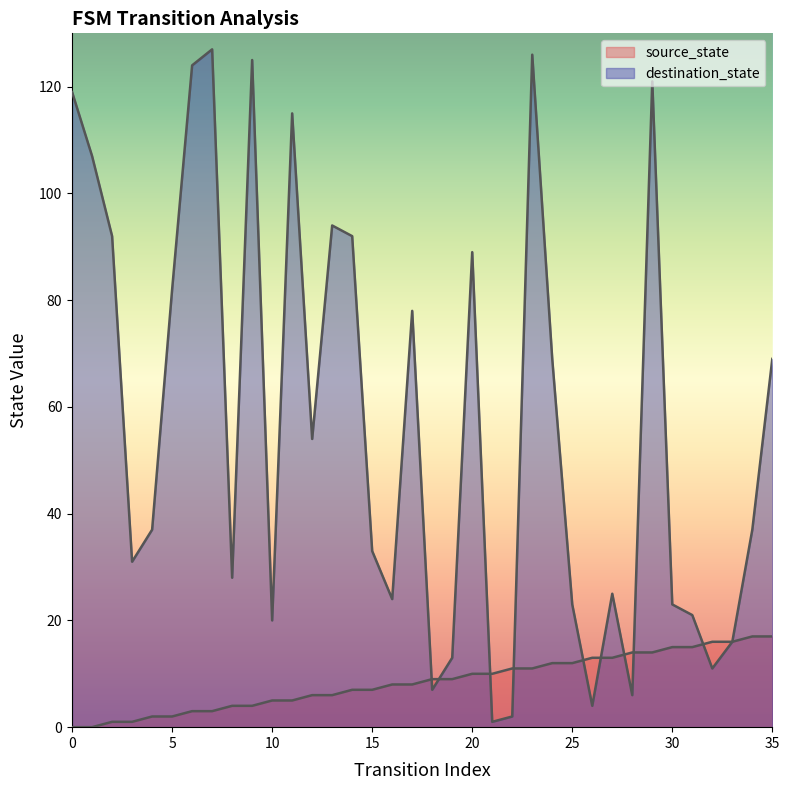

What is the difference between the maximum and second lowest values in the source_state series?

17